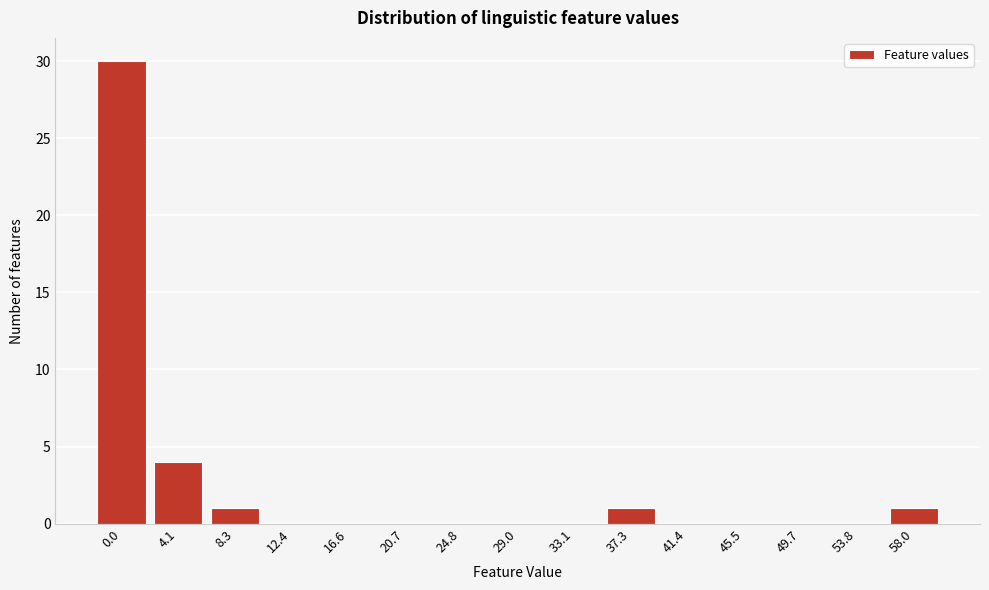

Reading left to right, what are all the values shown in this chart?

0.0=30	4.1=4	8.3=1	12.4=0	16.6=0	20.7=0	24.8=0	29.0=0	33.1=0	37.3=1	41.4=0	45.5=0	49.7=0	53.8=0	58.0=1